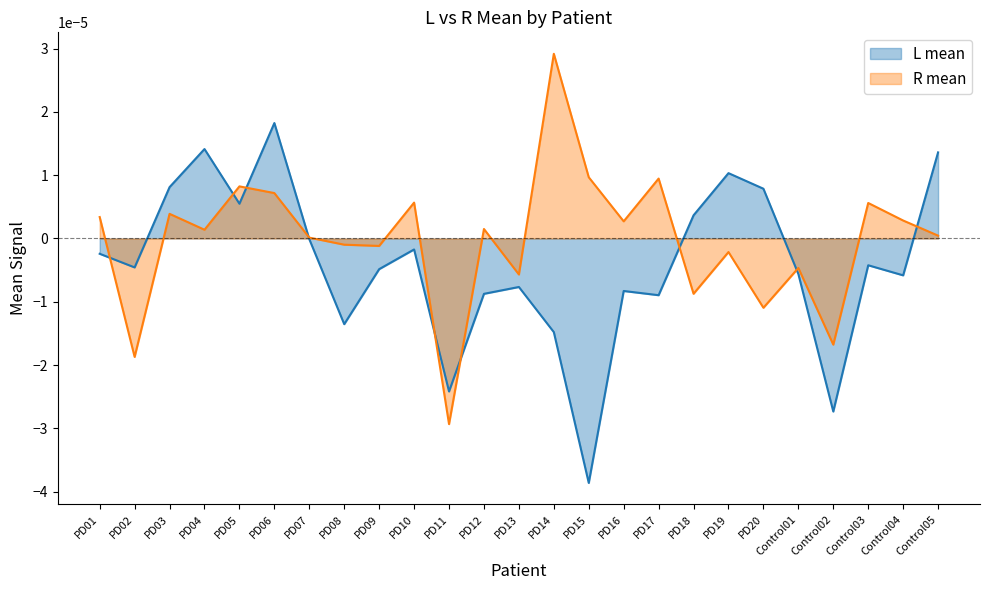

At PD10, list the series in order from largest to smallest.

R mean, L mean